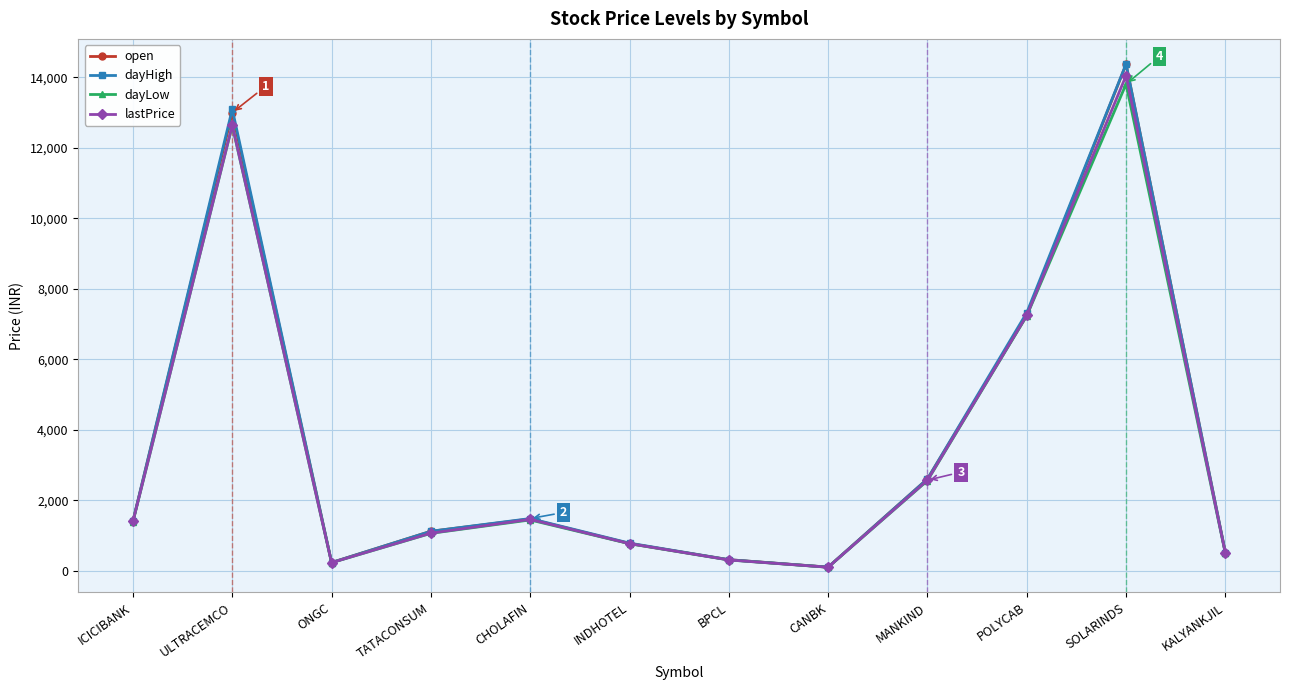

At which category does open reach its first local peak?

ULTRACEMCO